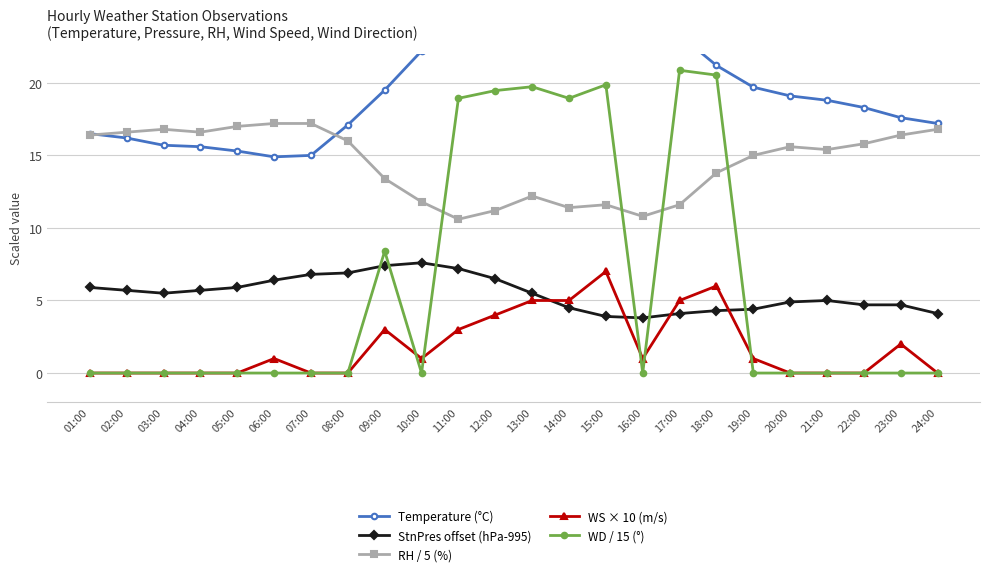

Rank the series by their maximum value, from lowest to highest.

WS × 10 (m/s), StnPres offset (hPa-995), RH / 5 (%), WD / 15 (°), Temperature (°C)